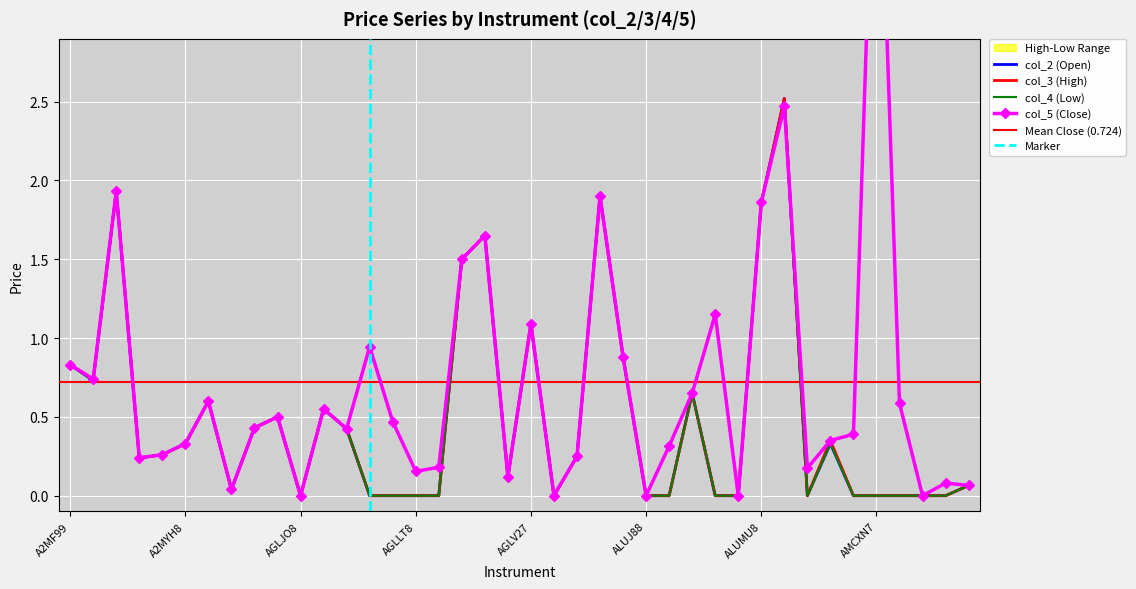

True or false: col_5 (Close) has a value of 0.8 at AGLKH8.

False